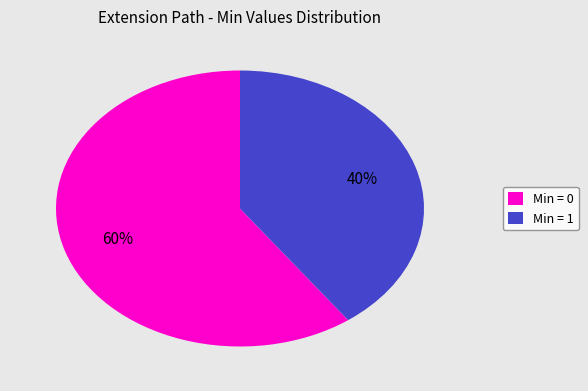

Is there a majority slice in this chart?

Yes